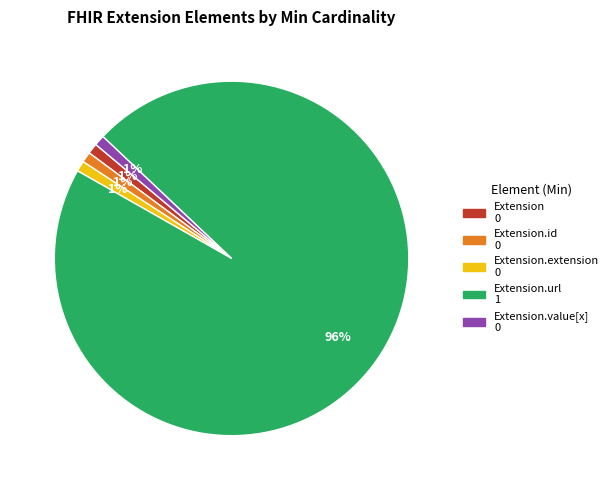

Is there a majority slice in this chart?

Yes